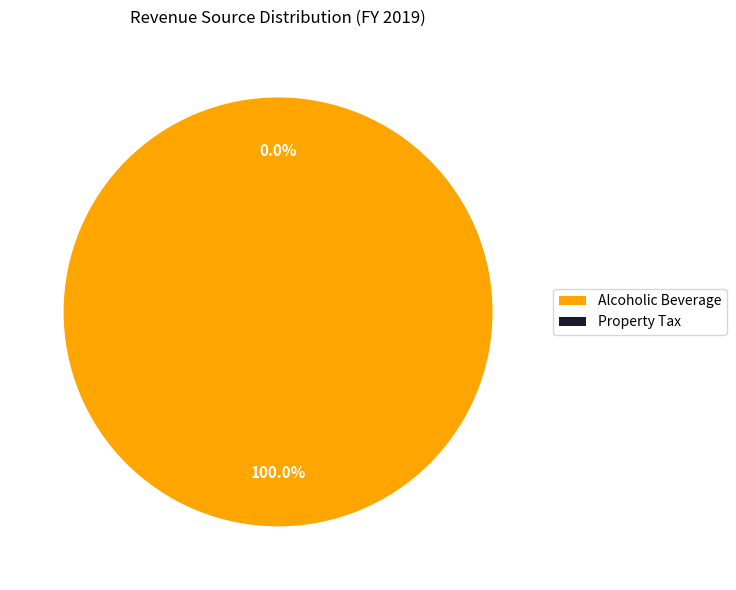

What portion of the pie excludes General Sales and Use Tax?

100.0%